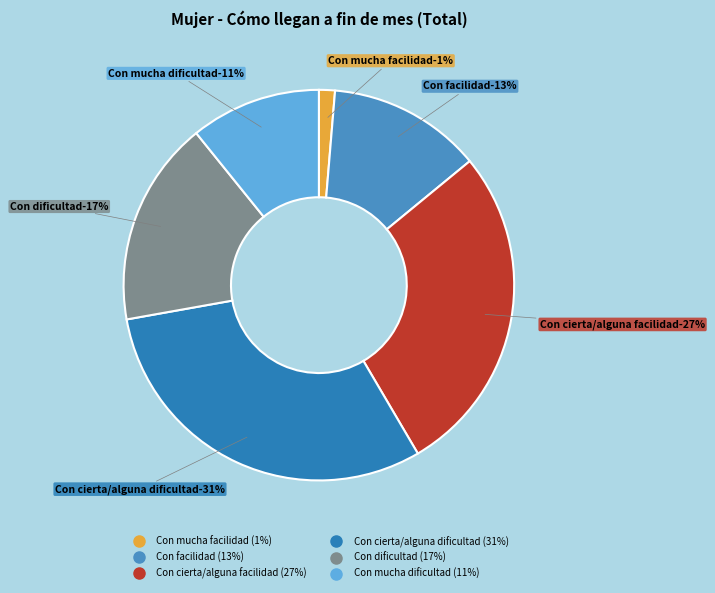

How many slices are in this pie chart?

6